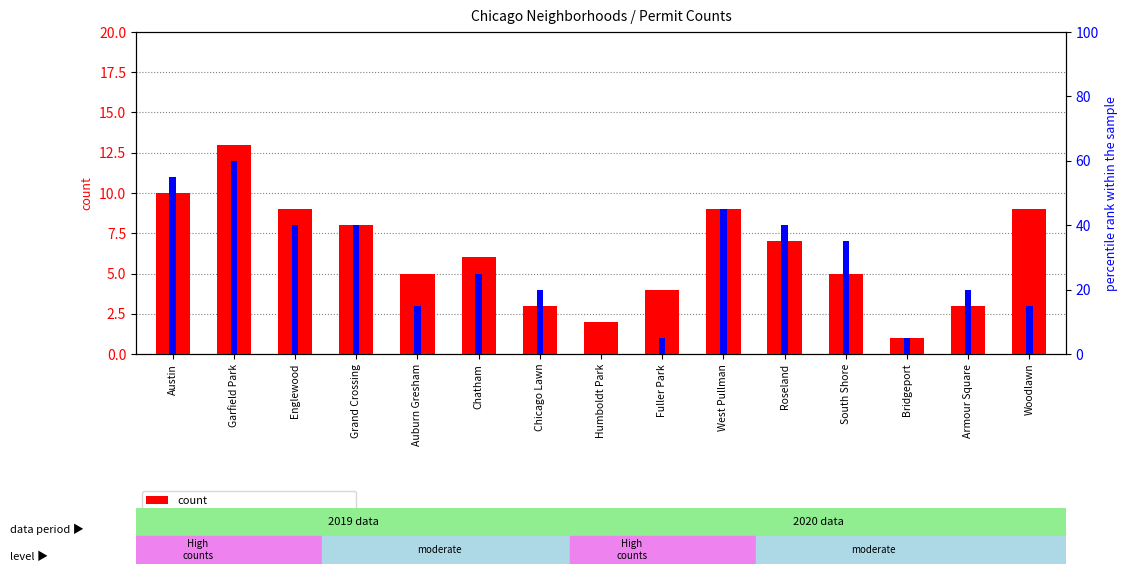

What is the highest value of the count series?

13